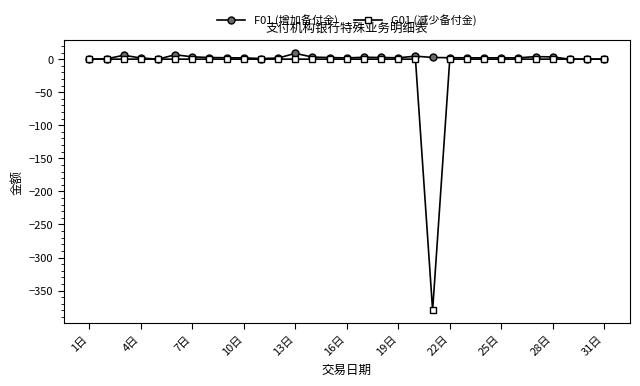

How many data points does each series have?

31